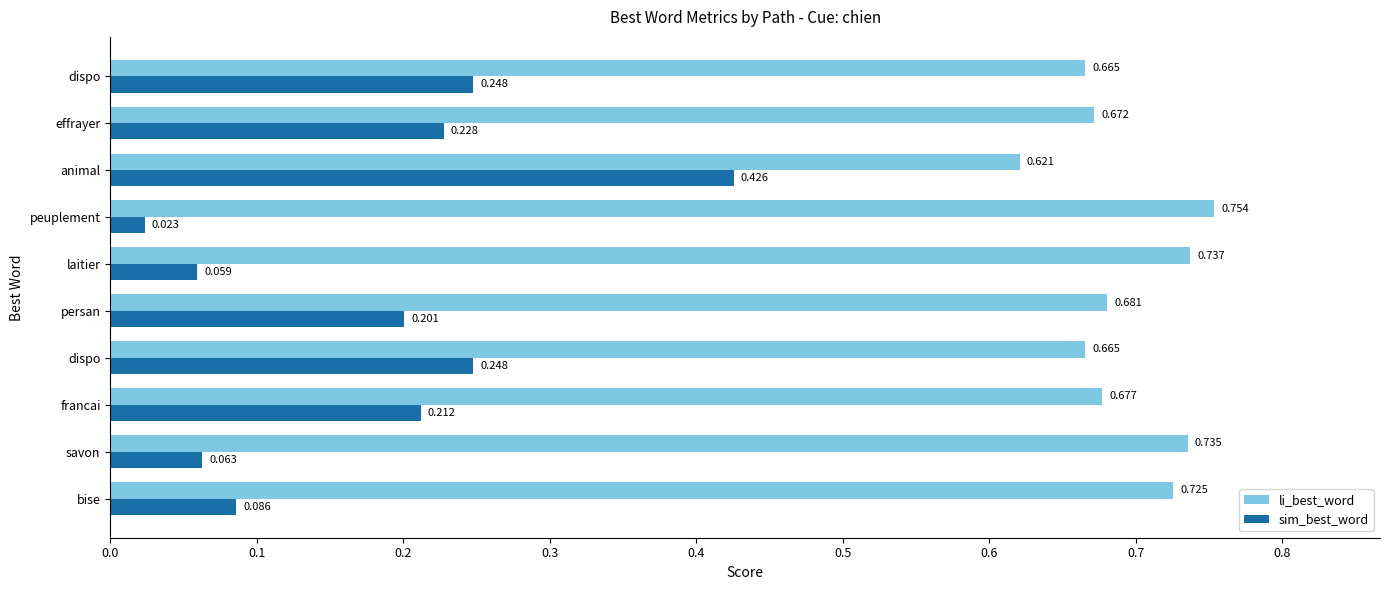

Which series has the largest total across all categories?

li_best_word